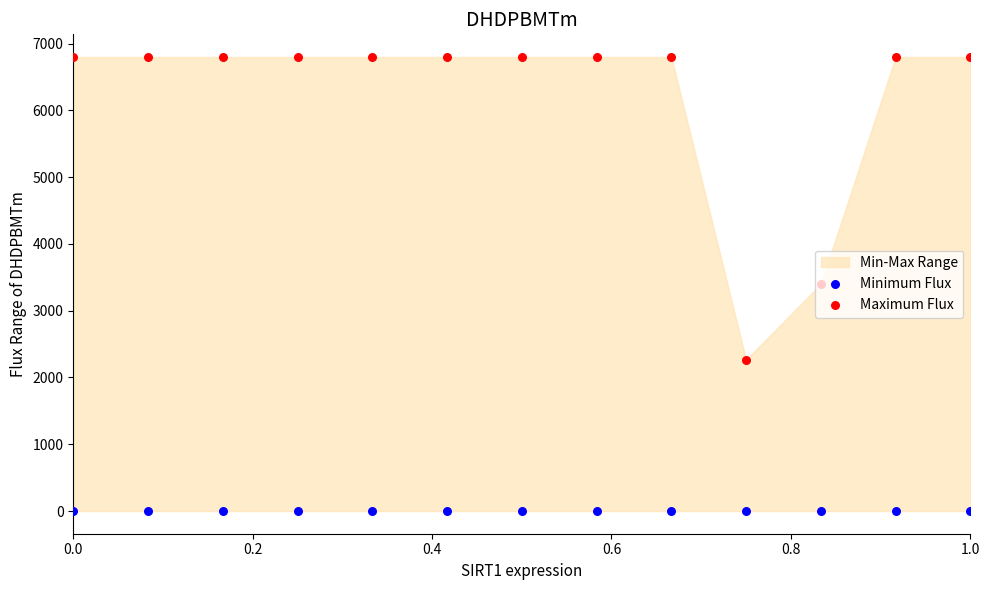

Which series has the largest total across all categories?

Maximum Flux